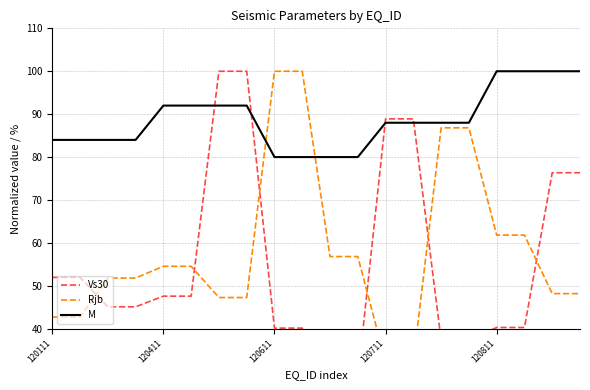

Where is Vs30 nearest to the value 64?

120111